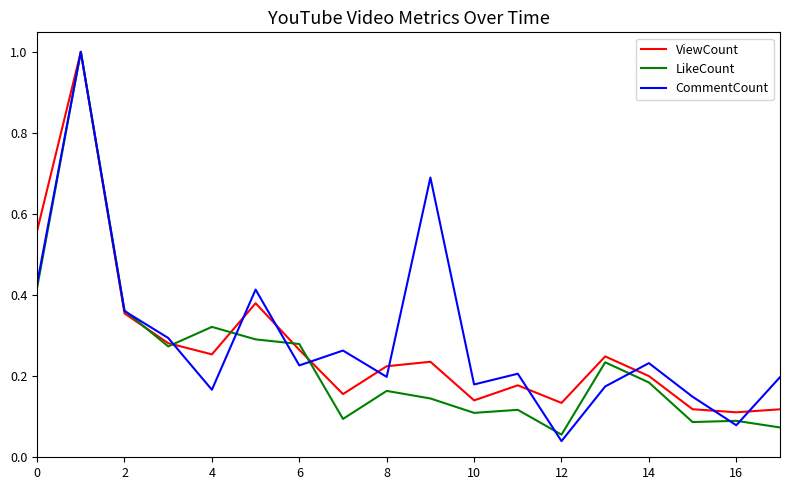

What is the maximum value shown in the chart?

1.0